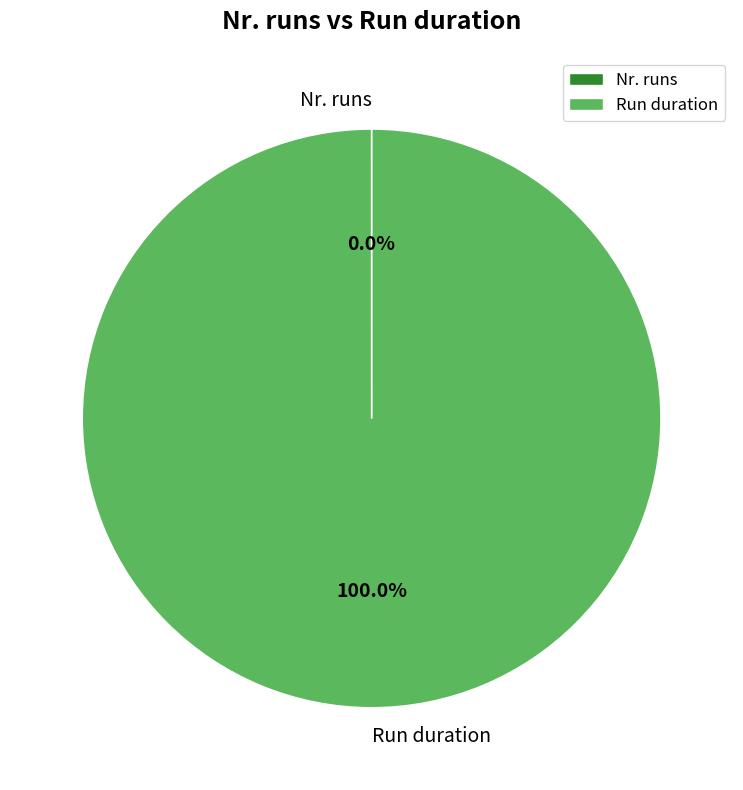

Which slice represents more than half of the pie?

Run duration